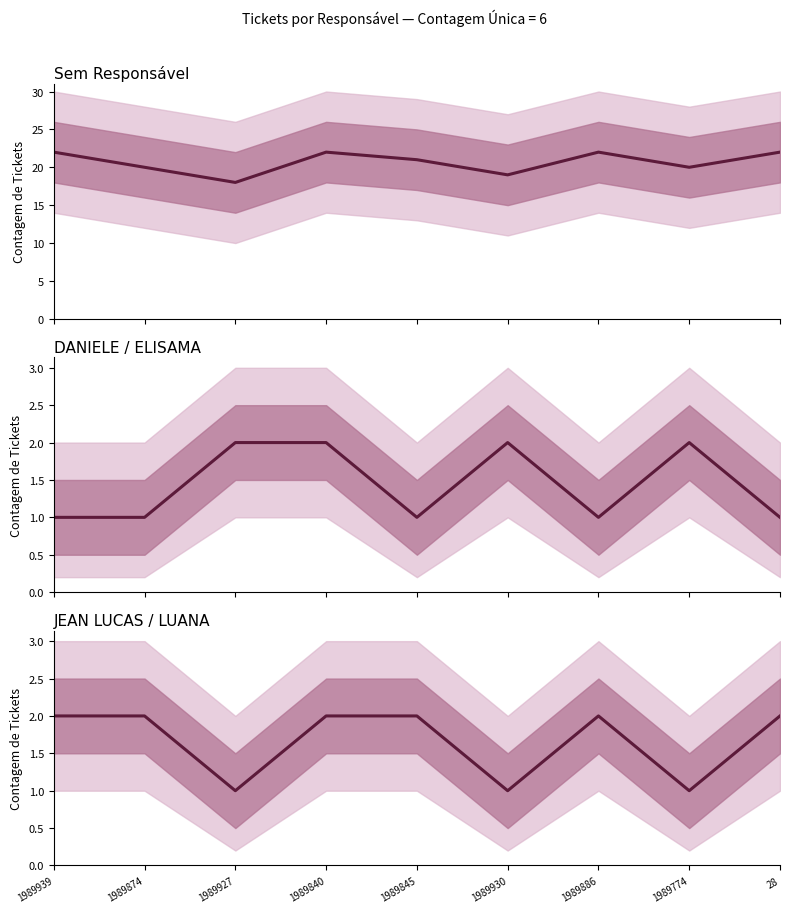

Between 1989886 and 1989774, which series saw the biggest shift?

Sem Responsável